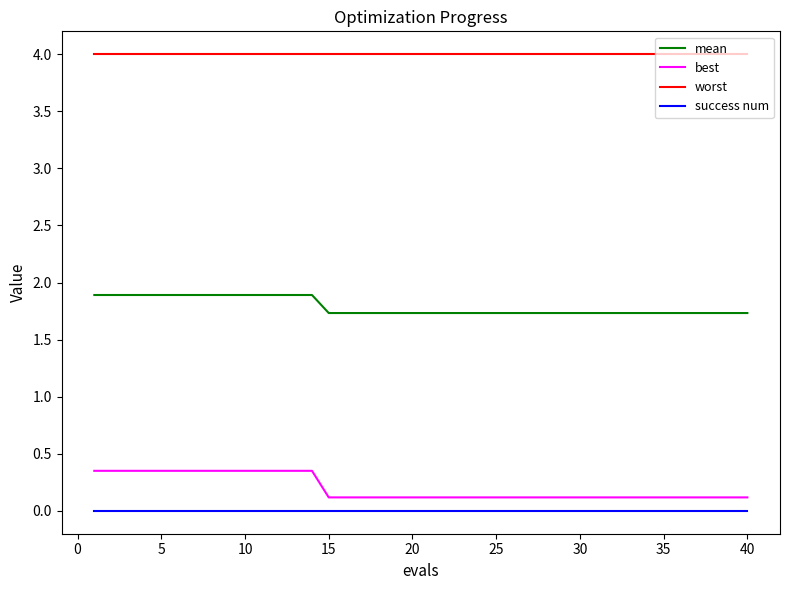

True or false: mean and worst cross at least once.

False